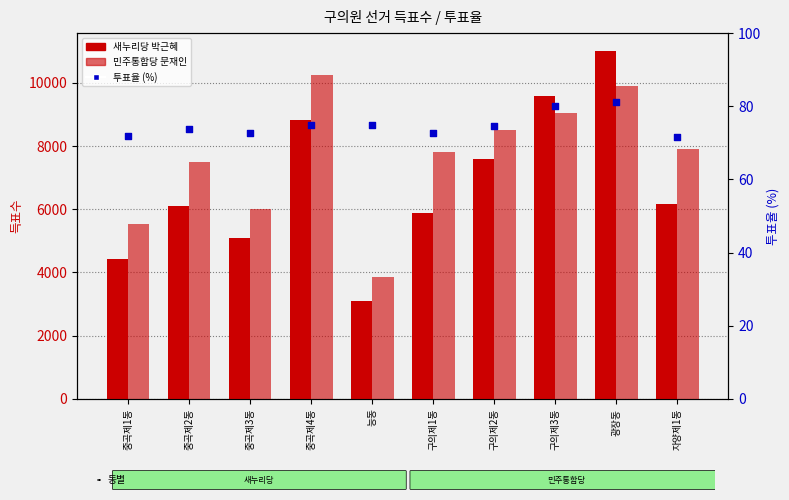

At how many categories does at least one series exceed 401?

10